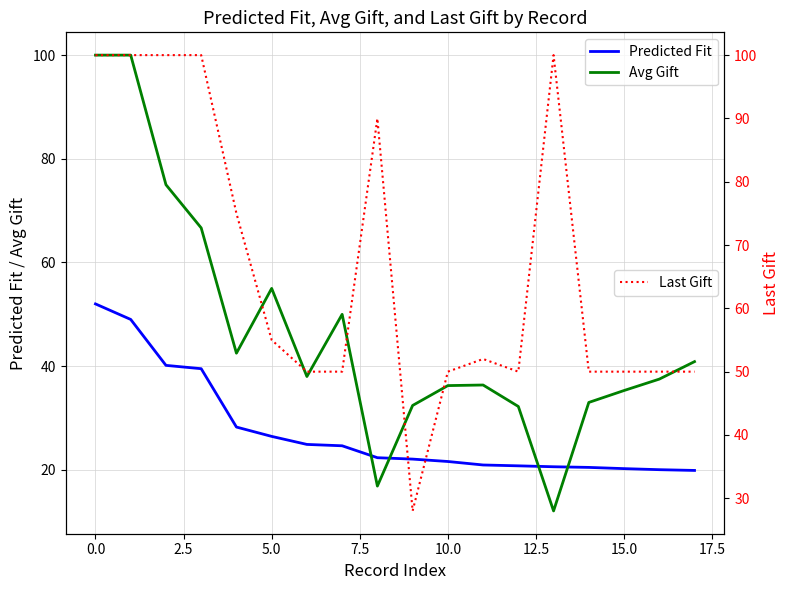

Which series ends up on top after the final intersection of Predicted Fit and Avg Gift?

Avg Gift